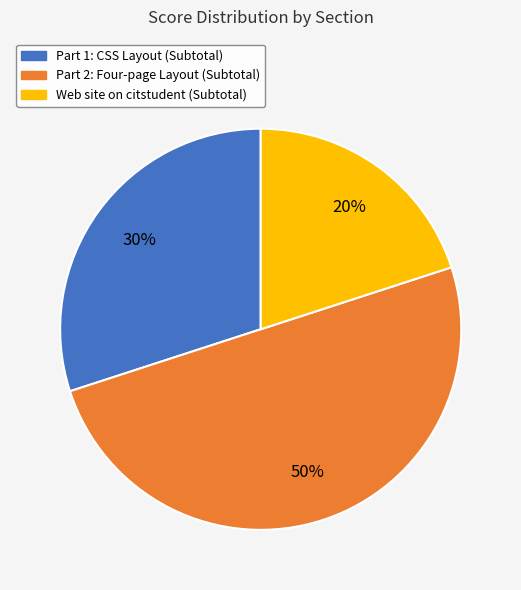

What percentage is the Web site on citstudent (Subtotal) slice, to the nearest percent?

20%